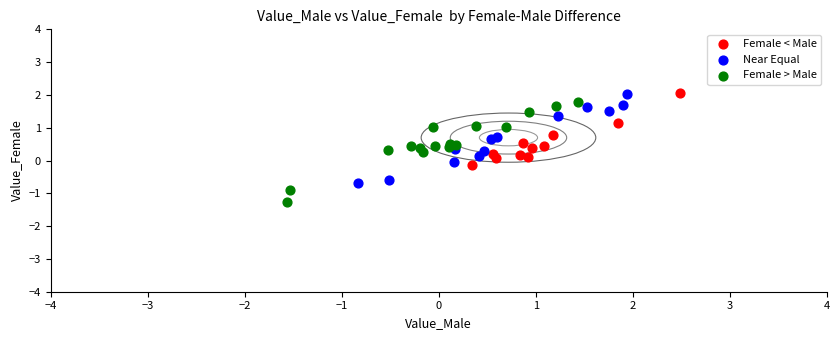

Which series reaches the minimum Y coordinate?

Female > Male